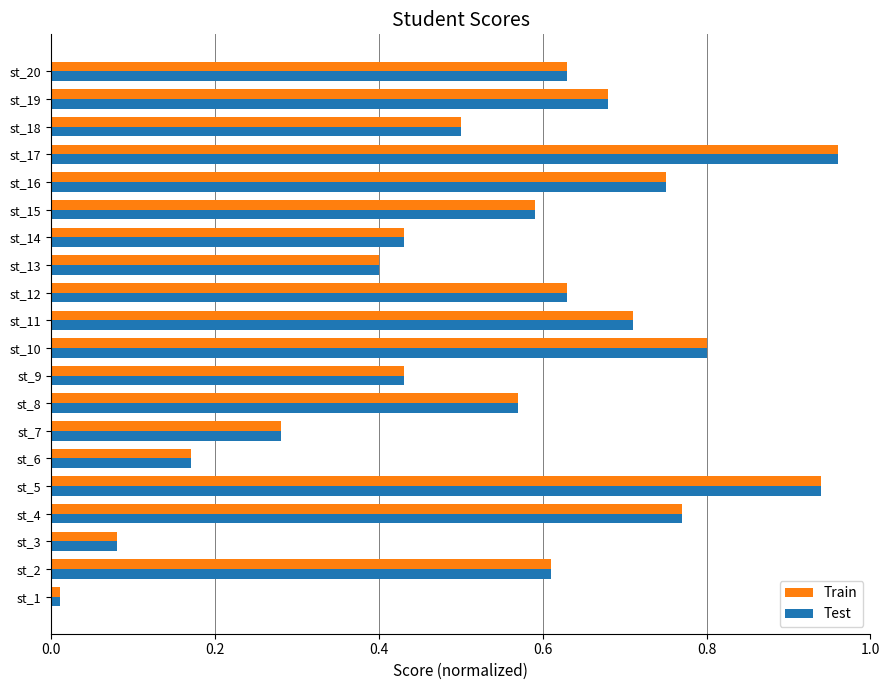

Is the value of Test at st_7 greater than the value of Train at st_8?

No